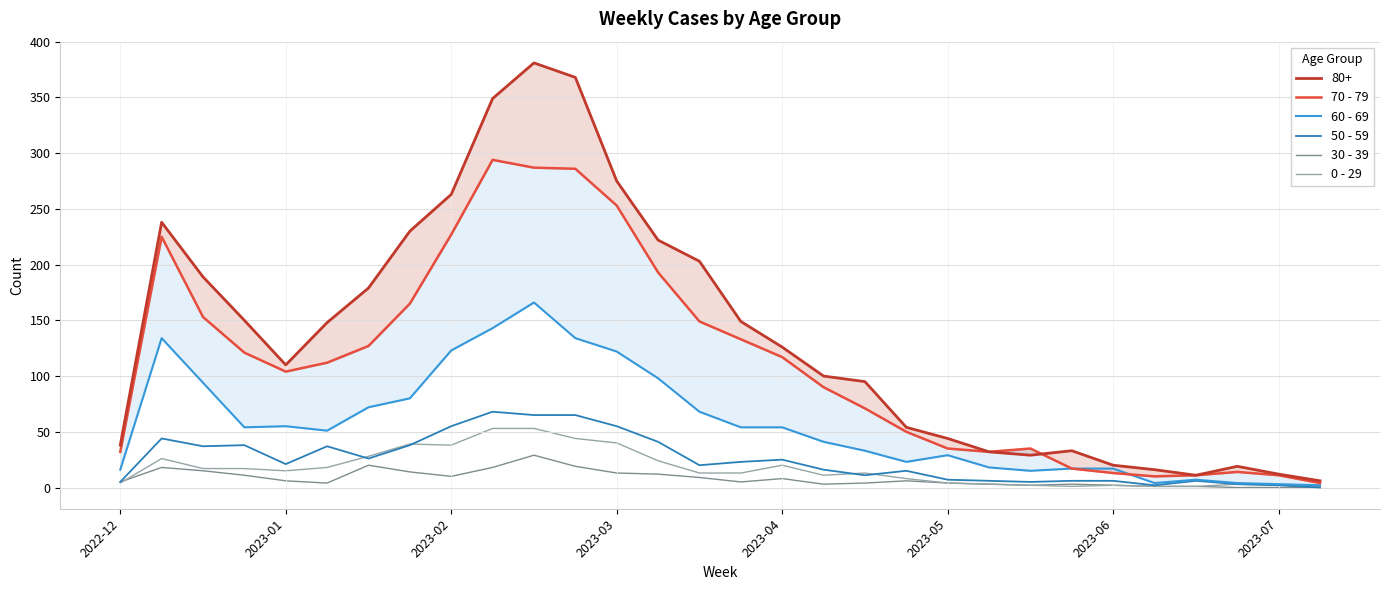

True or false: 60 - 69 and 30 - 39 cross at least once.

False